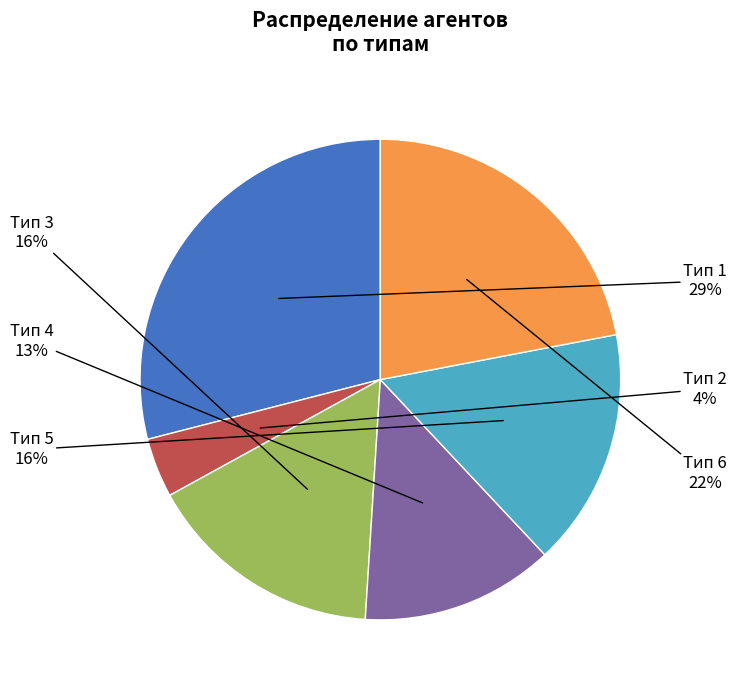

Is it true that Тип 2 is 12% of the pie?

False